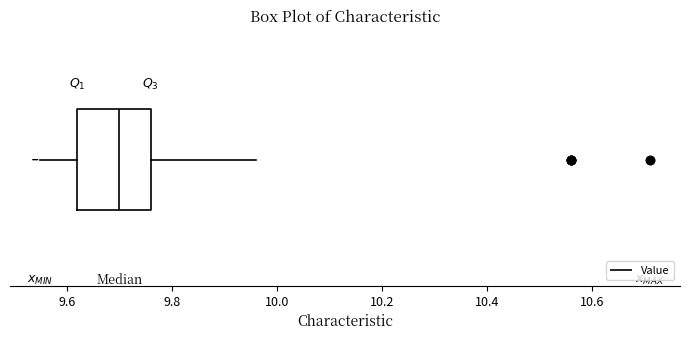

Where does the median line of the box sit on the x-axis? The values are not printed on the chart, so give them approximately, as read against the axis.

9.70